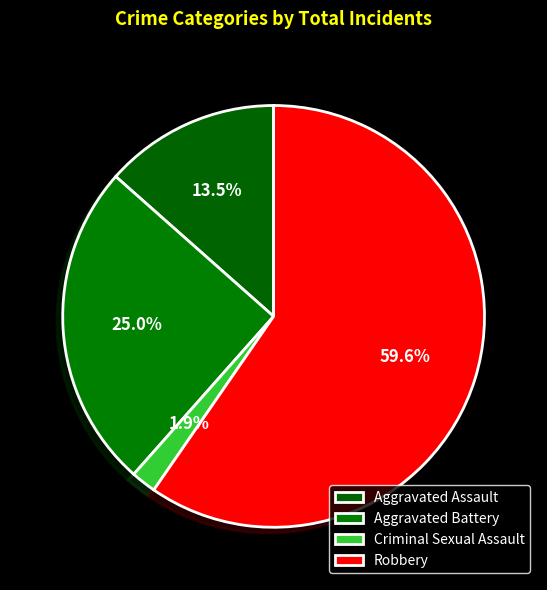

Which slice is the largest?

Robbery